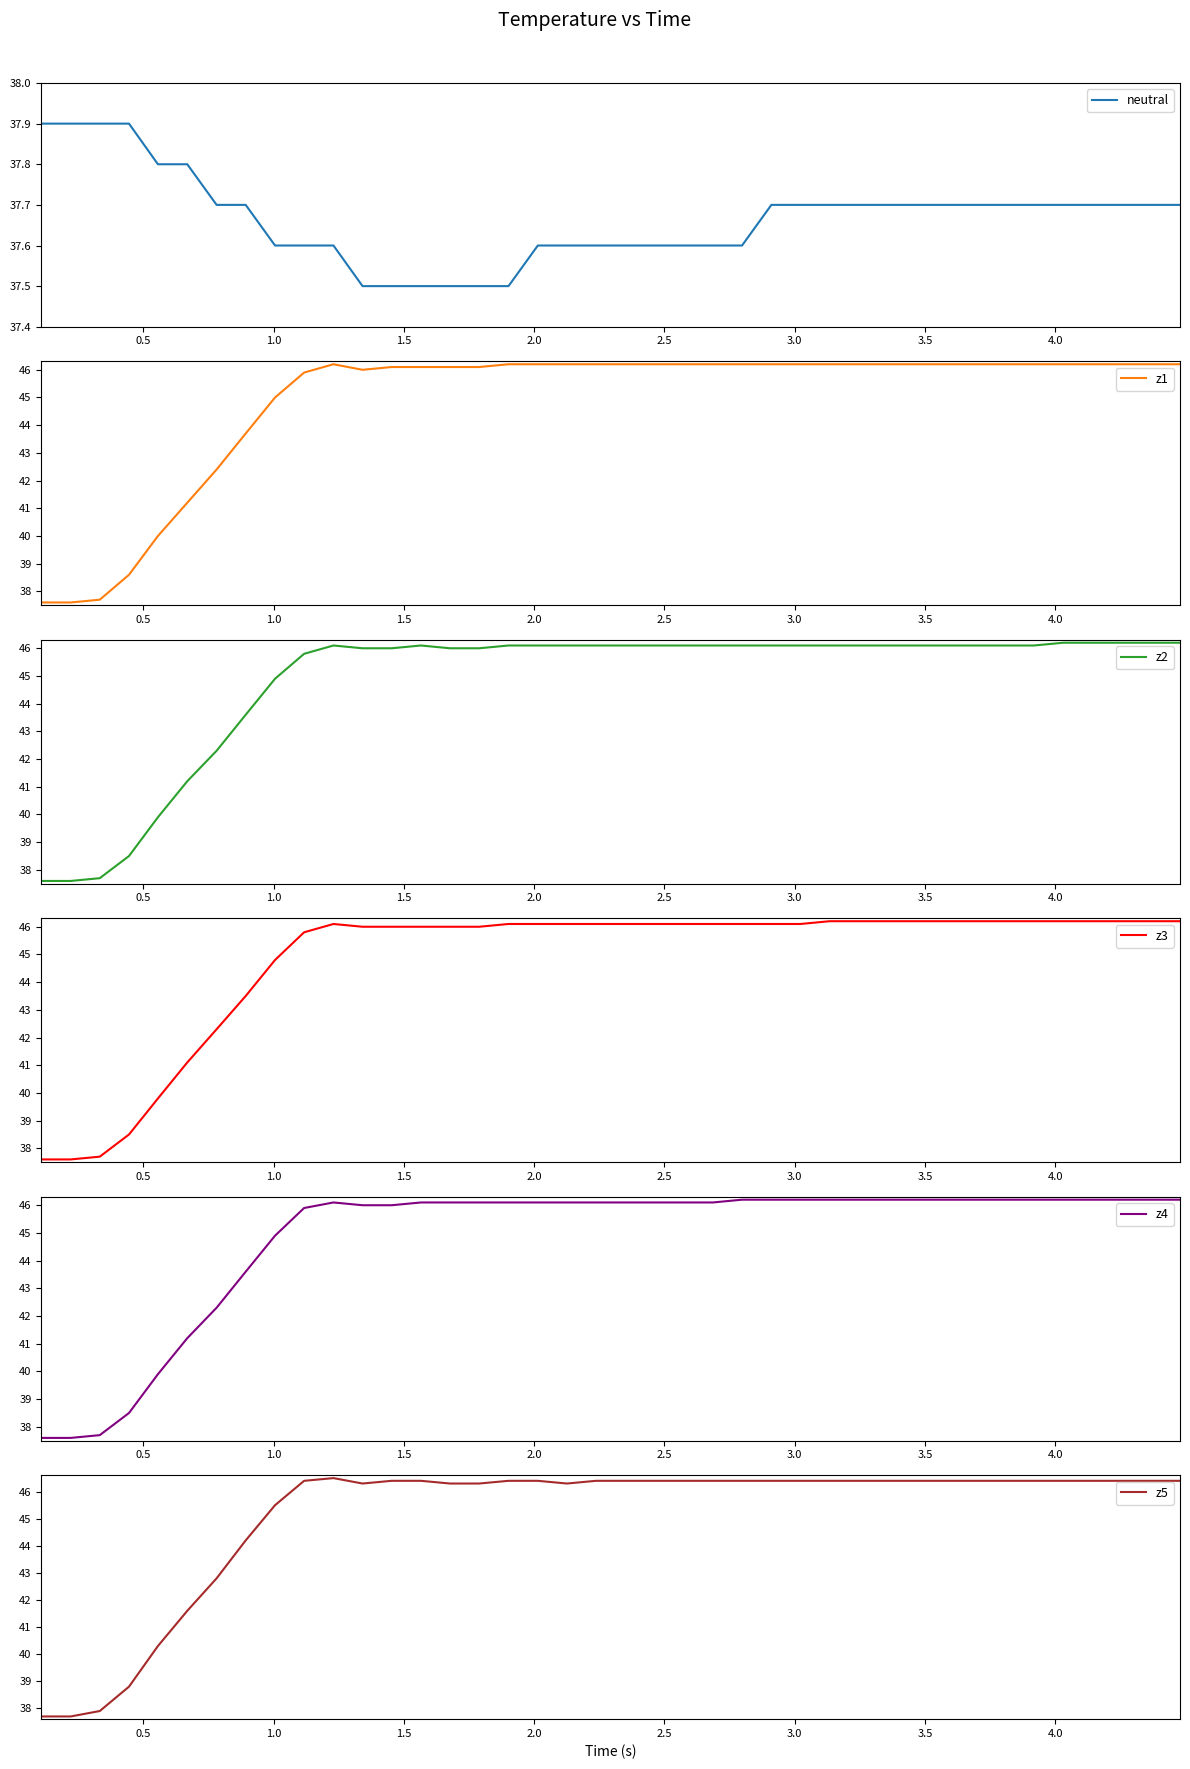

How many categories are shown in the chart?

40